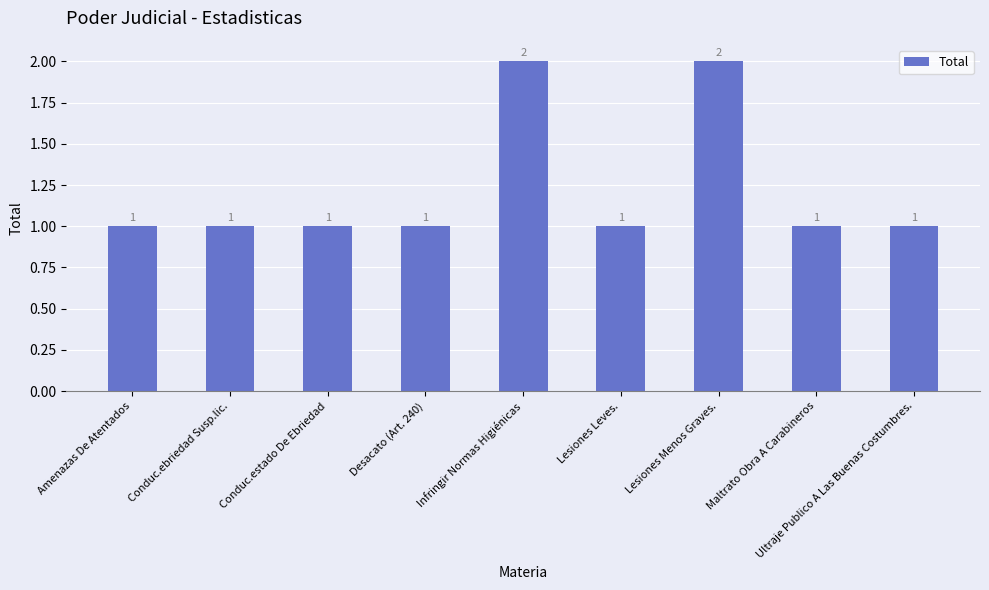

Is it true that the value at Conduc.ebriedad Susp.lic. is 1?

True